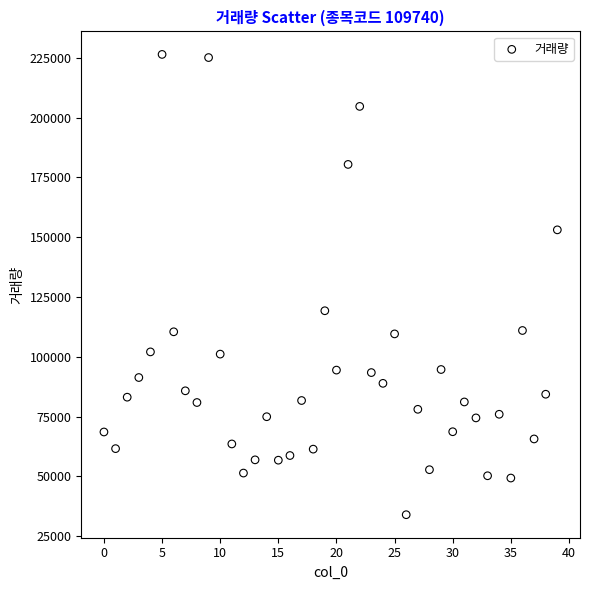

What Y value in the scatter plot is closest to 130214?

119270